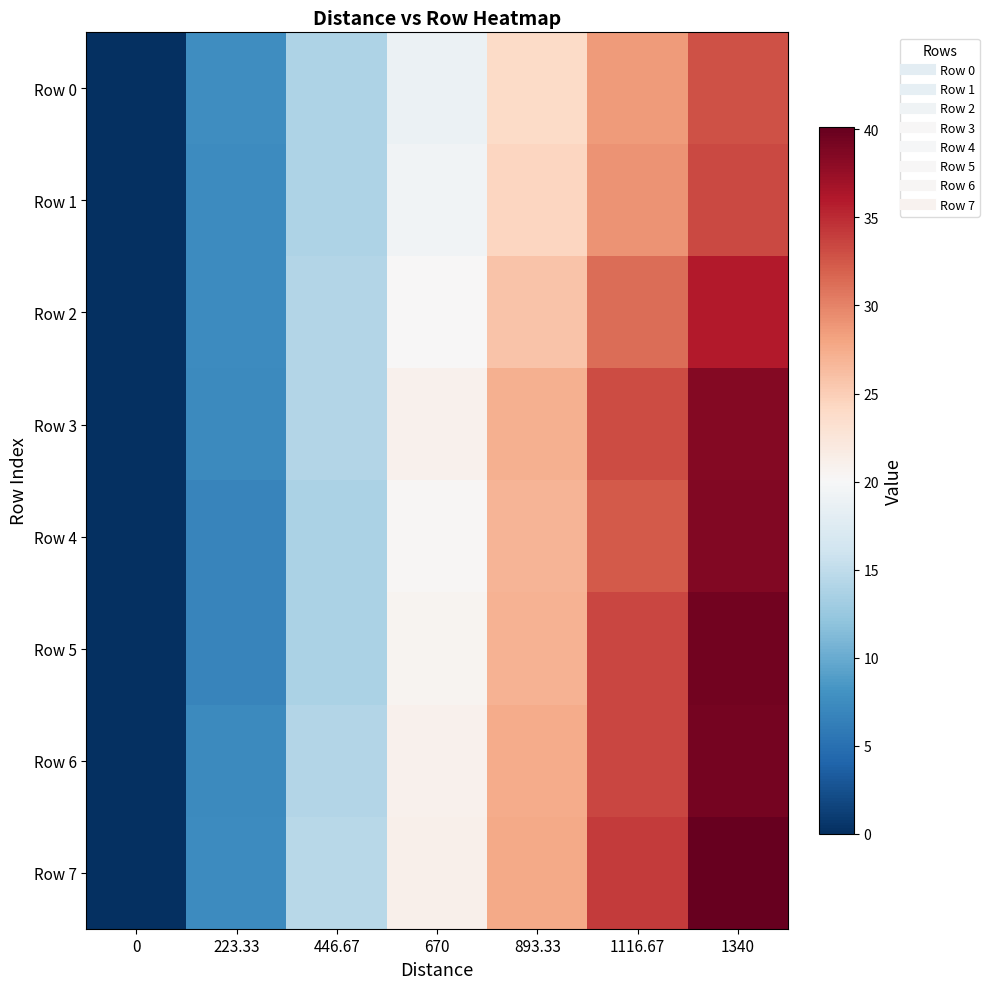

Rank the series at 446.67 from highest to lowest value.

Row 7, Row 2, Row 3, Row 6, Row 1, Row 0, Row 5, Row 4